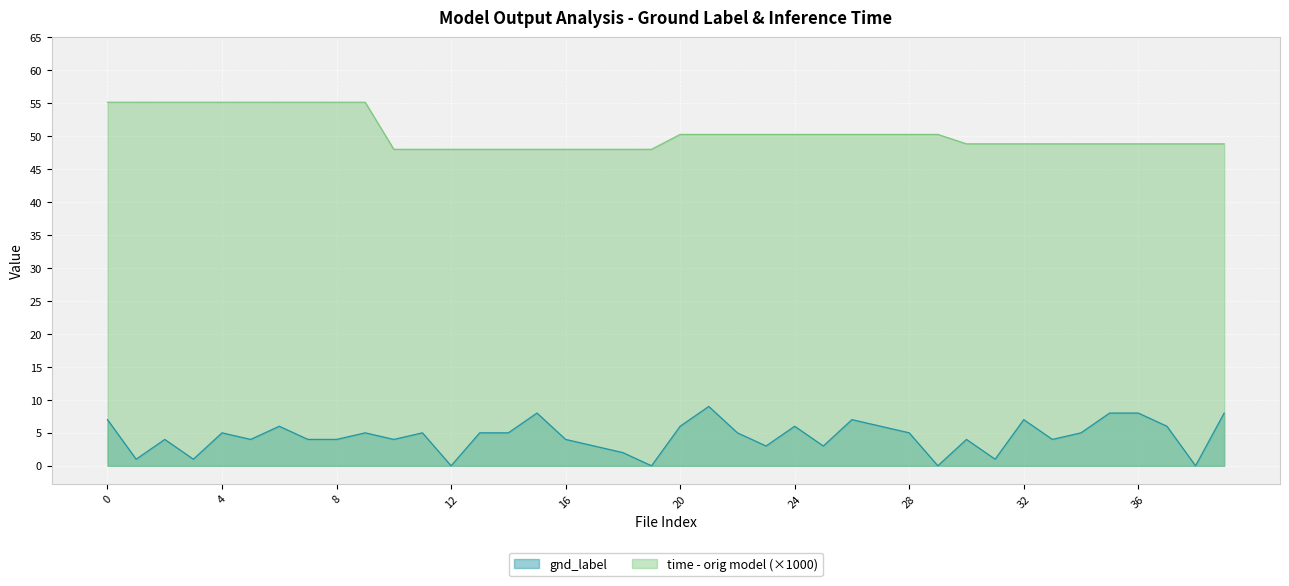

What is the lowest value of the time - orig model series?

48.0